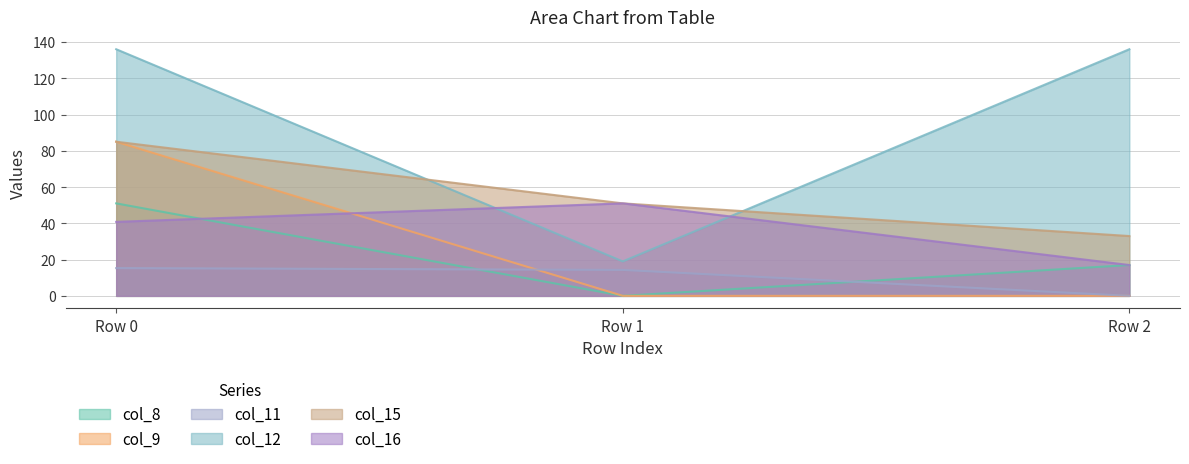

Is it true that col_11 equals 8.5 at Row 2?

False